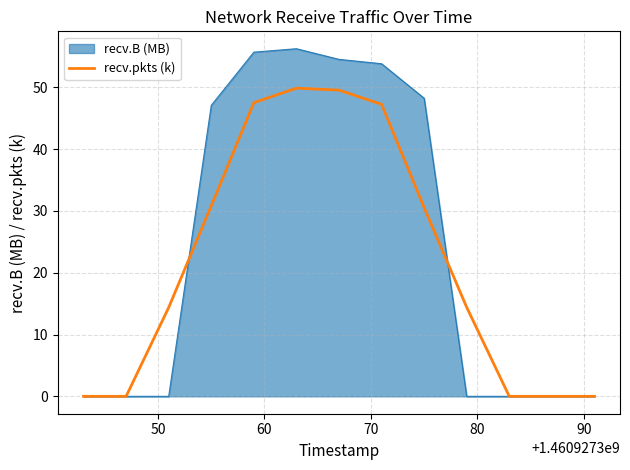

What is the maximum value shown in the chart?

56.3